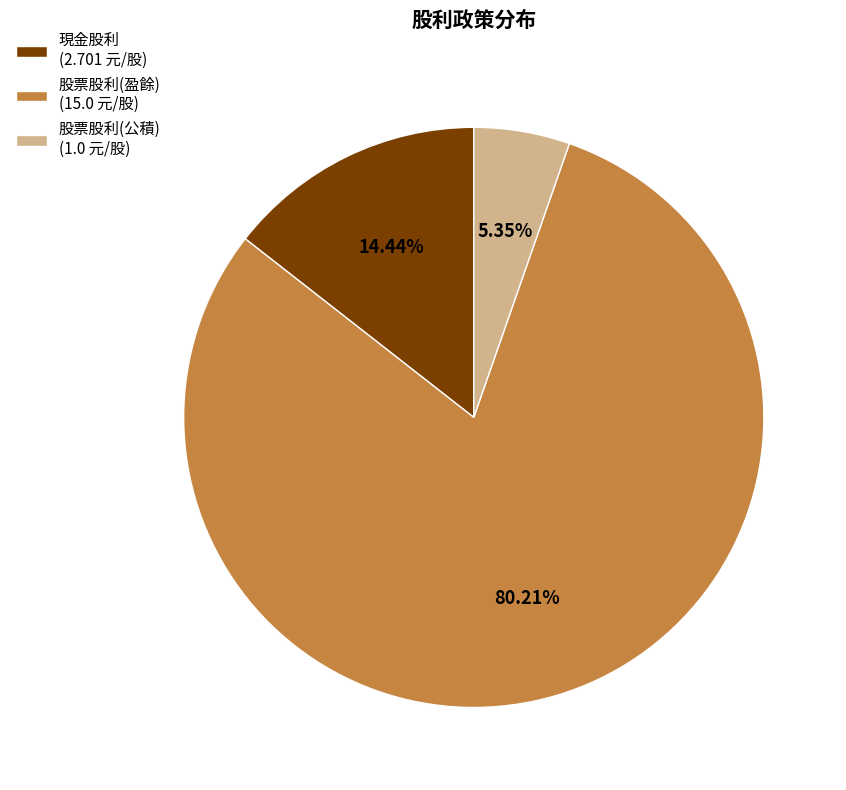

To the nearest percent, what is the combined percentage of 股票股利(盈餘) and 股票股利(公積)?

86%